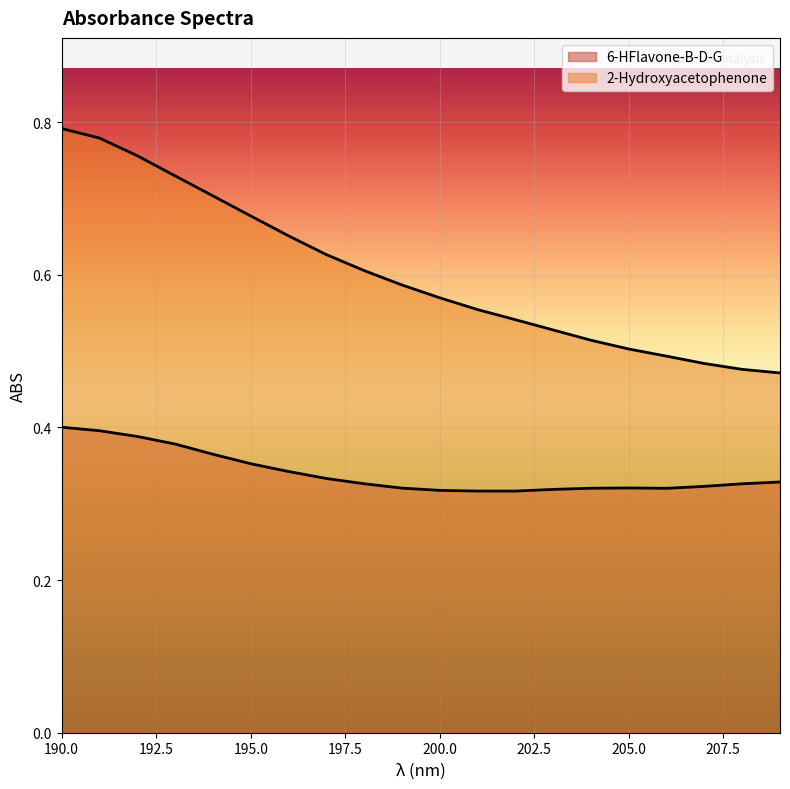

Rank the series by their average value, from lowest to highest.

6-HFlavone-B-D-G, 2-Hydroxyacetophenone